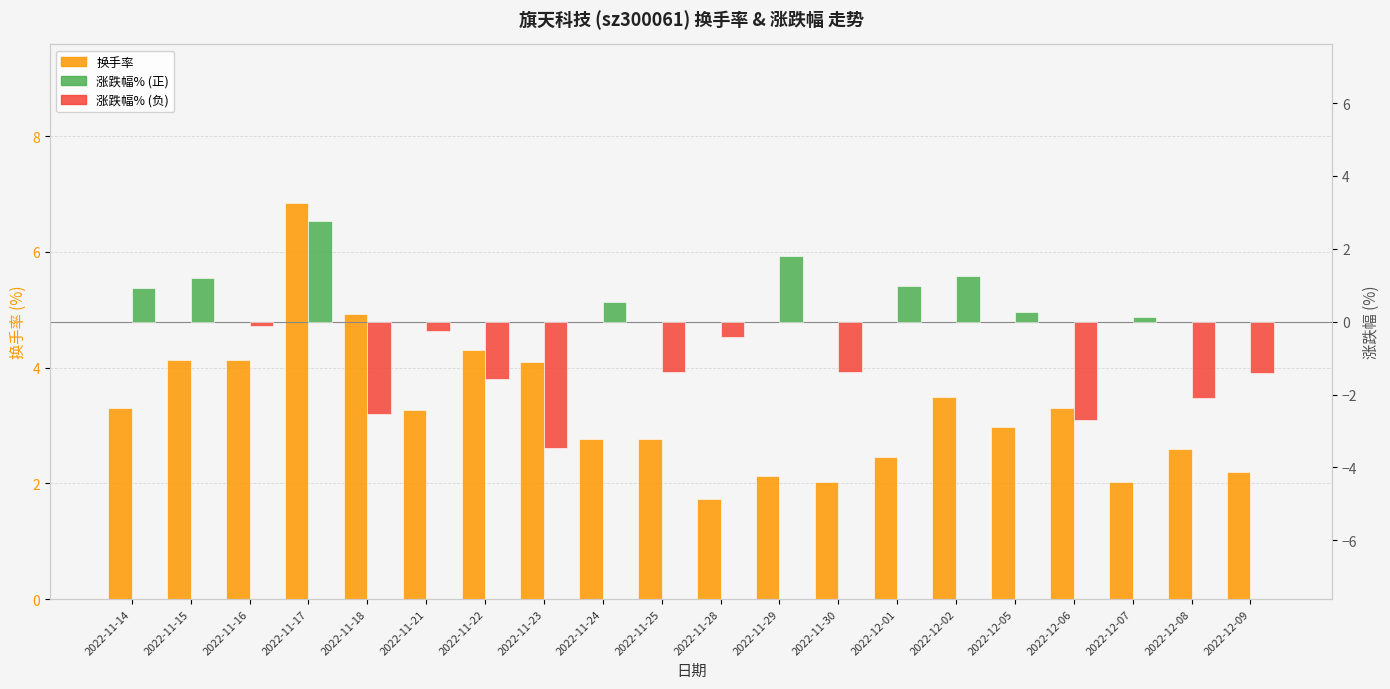

Where does the 换手率 series first go above 3?

2022-11-14